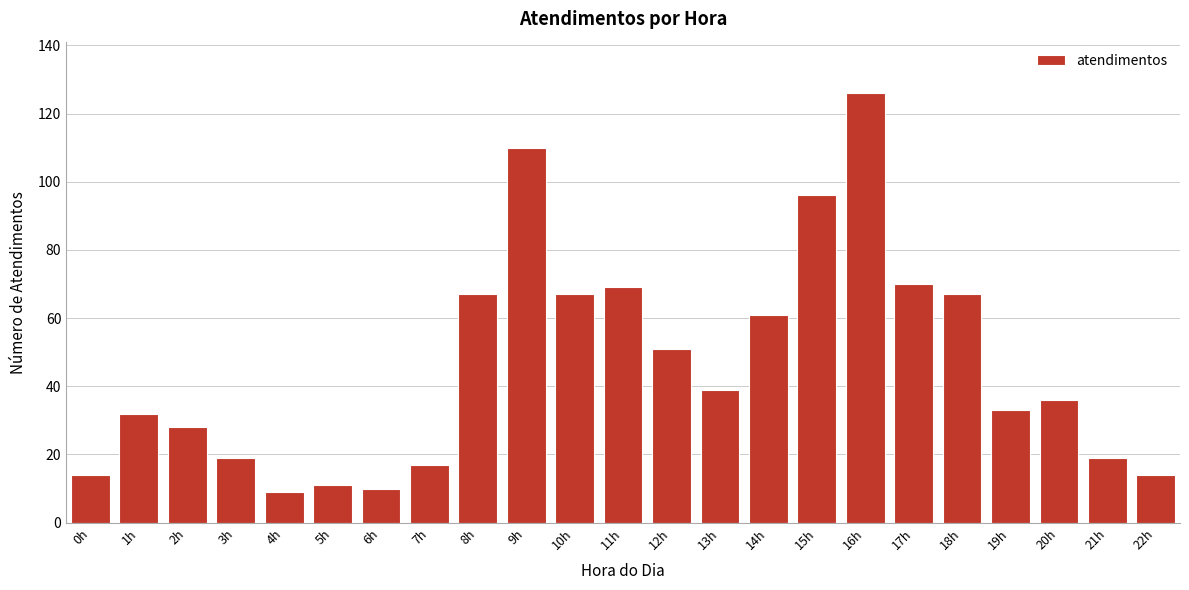

Reading left to right, what are all the values shown in this chart?

0h=14	1h=32	2h=28	3h=19	4h=9	5h=11	6h=10	7h=17	8h=67	9h=110	10h=67	11h=69	12h=51	13h=39	14h=61	15h=96	16h=126	17h=70	18h=67	19h=33	20h=36	21h=19	22h=14